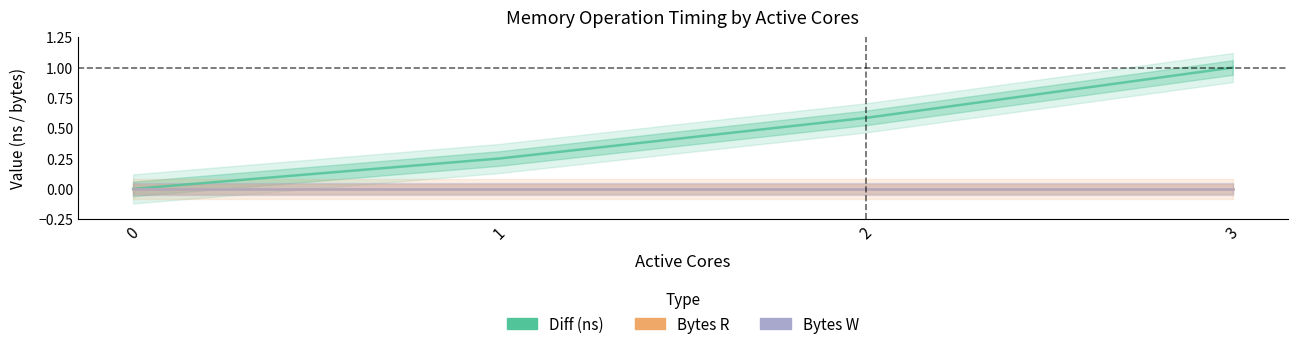

True or false: Bytes W and Bytes R cross at least once.

False